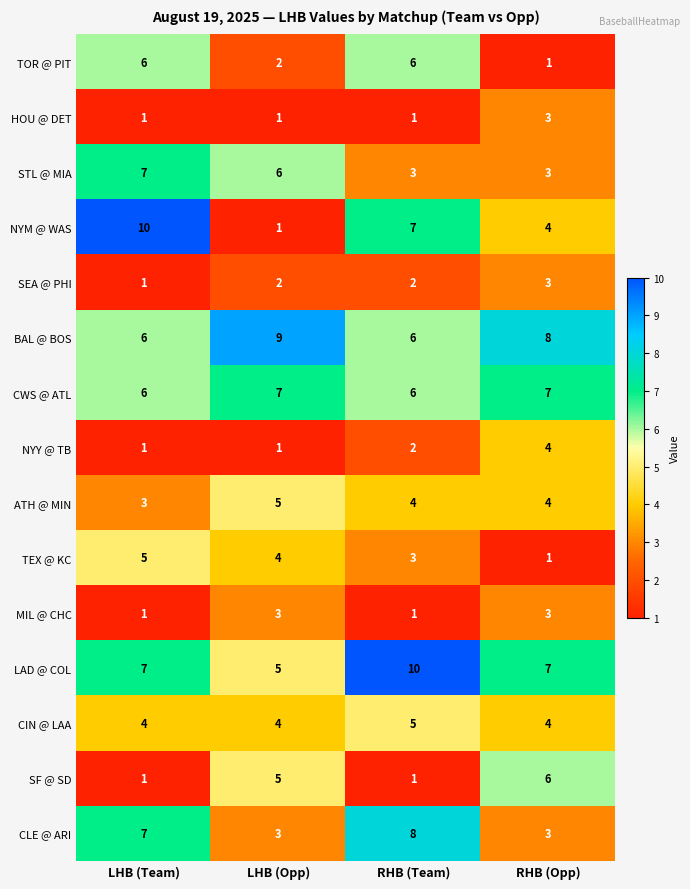

What is the difference between the highest and lowest values at RHB (Team)?

9